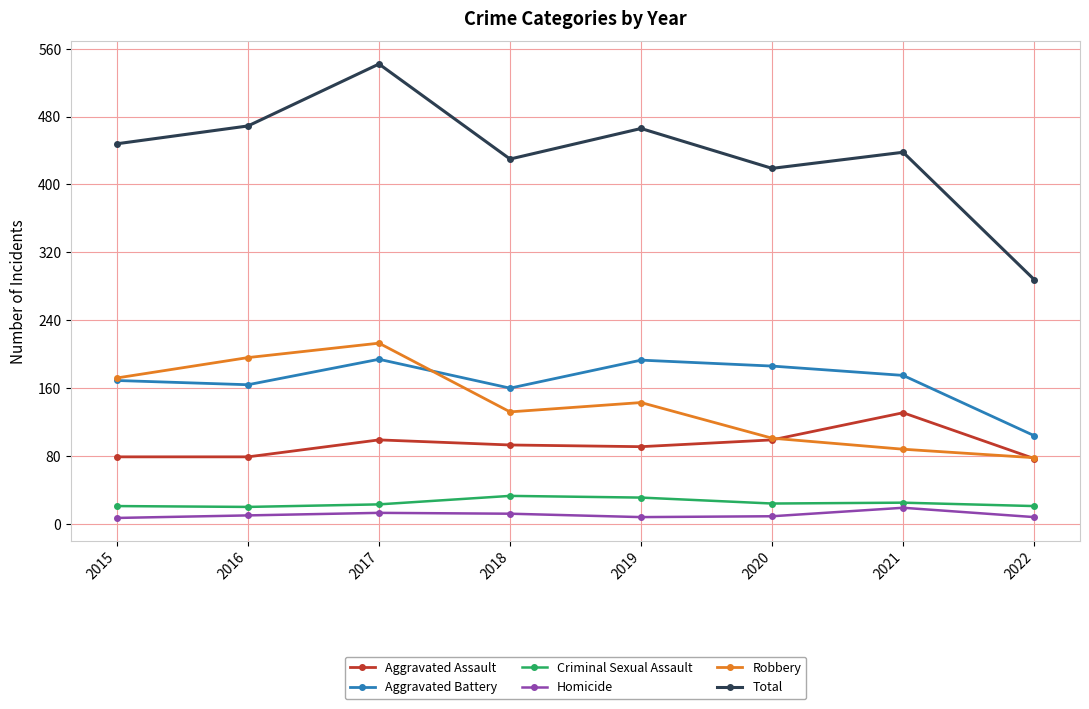

What is the value of the Total point at the 3rd from the left?

542